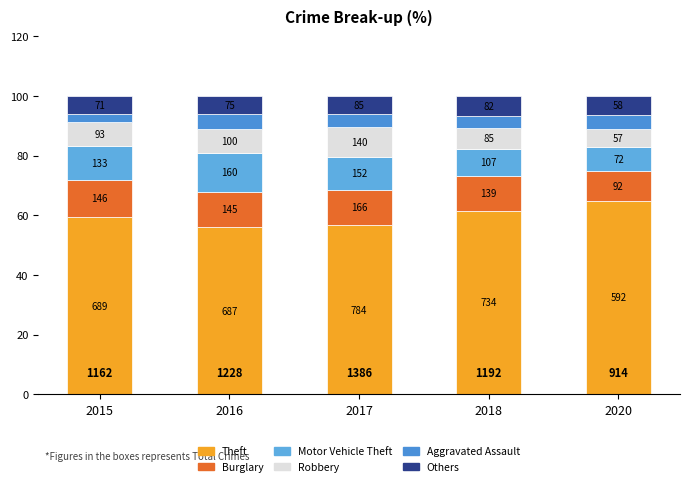

How many bars are there in total?

5